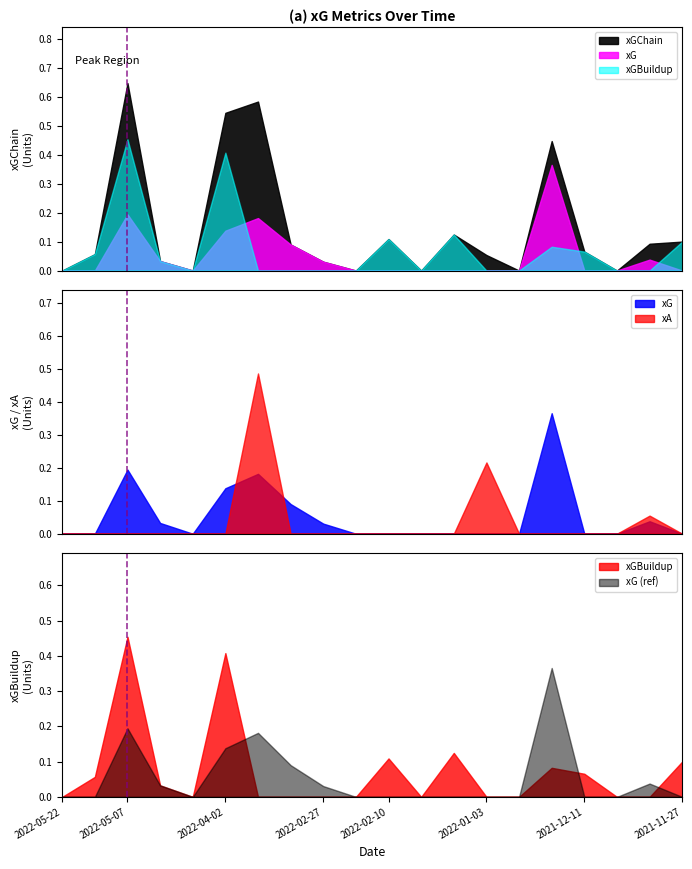

What is the label of the 6th point from the left?

2022-04-02